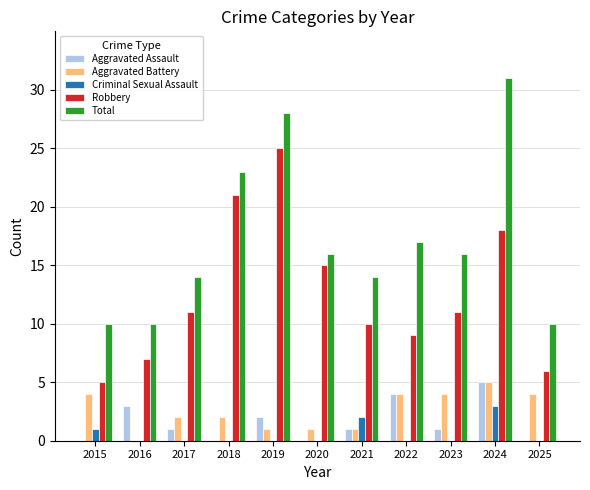

Is it true that Aggravated Assault equals 2 at 2015?

False